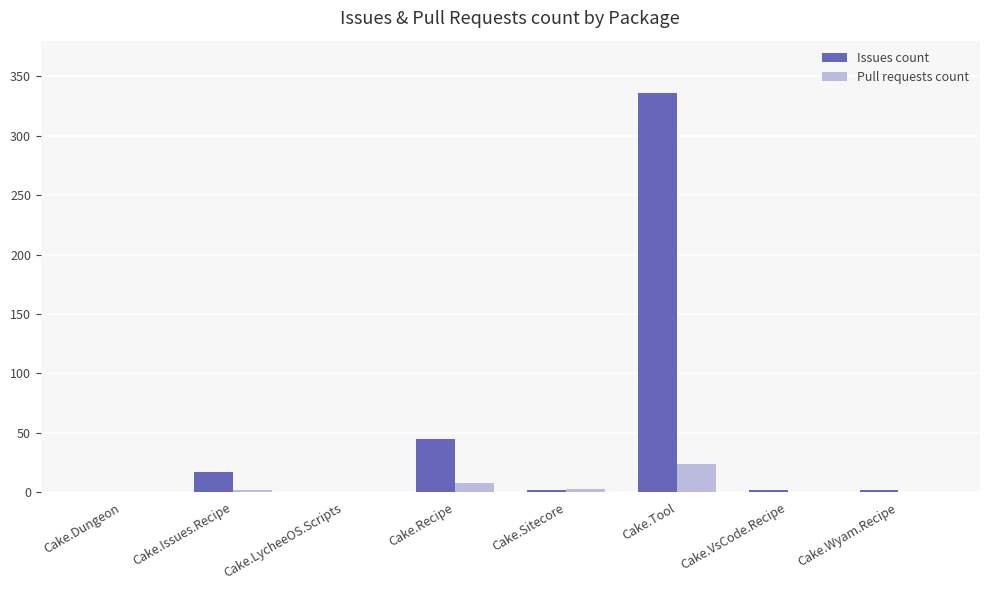

Are the bars grouped side by side (vs. stacked)?

Yes